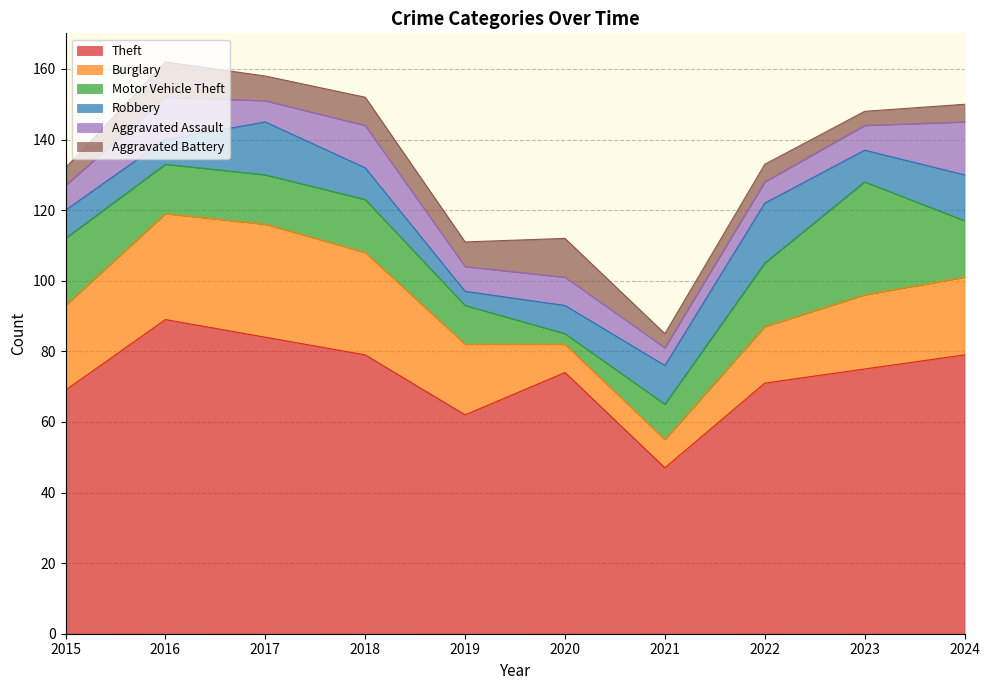

True or false: Robbery has more than 0 points higher than both neighbors.

True